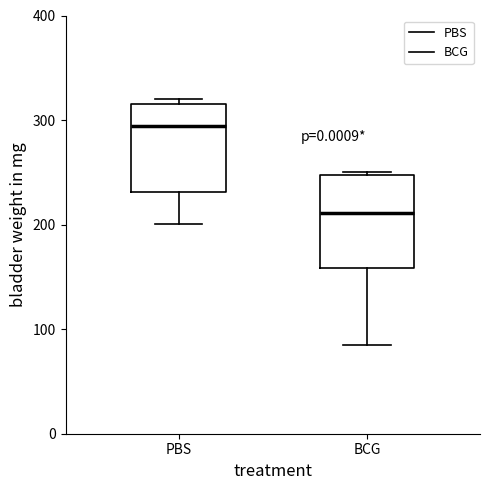

Reading left to right, transcribe this box plot: for each box, give where its median line is, the range the box spans, and where its two whiskers end, as read against the y-axis. The values are not printed on the chart, so give them approximately, as read against the axis.

PBS: median 290, box 230 to 320, whiskers 200 to 320 (just above the box's upper edge)
BCG: median 210, box 160 to 250, whiskers 80 to 250